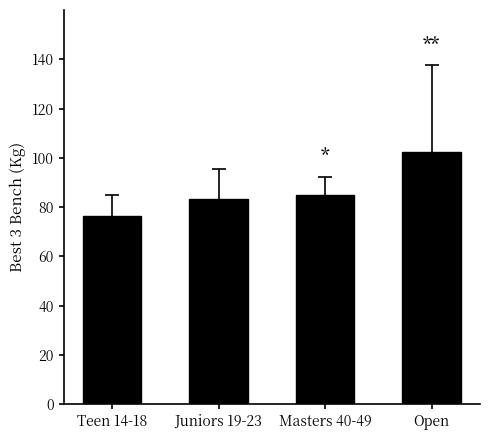

How many data points are less than 85?

2